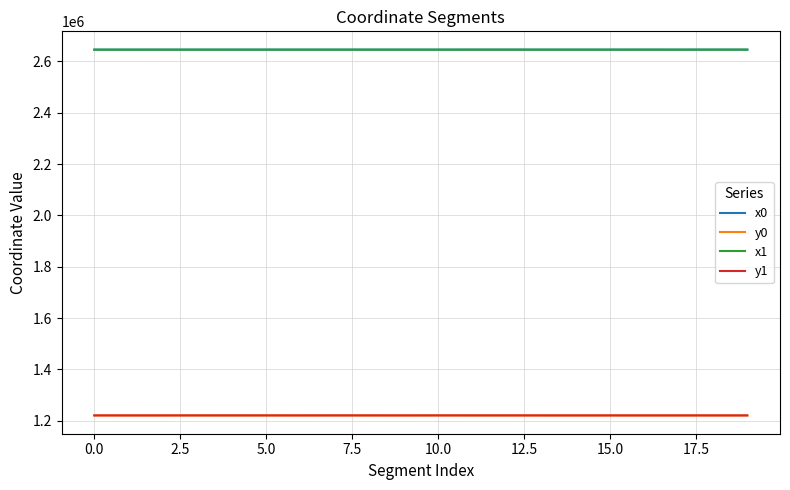

At how many categories does at least one series exceed 2420781?

20